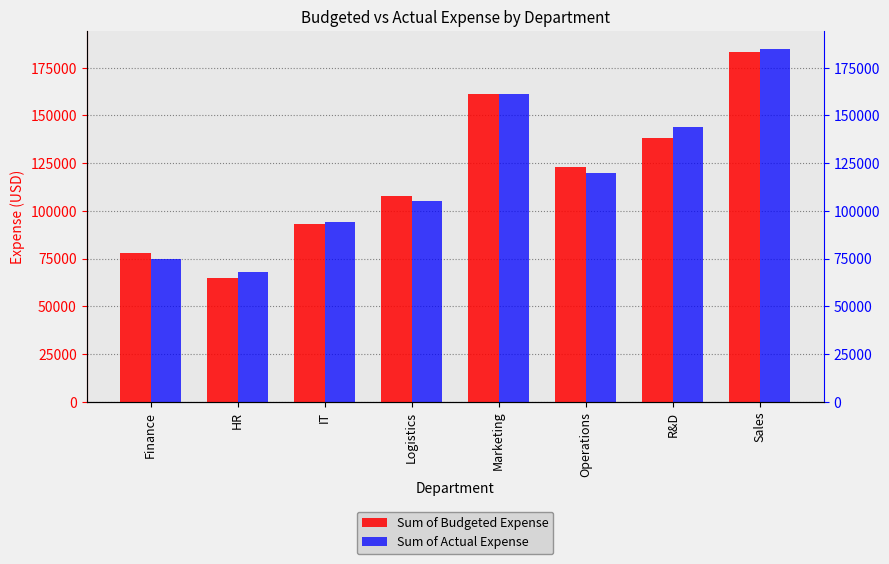

How many values in the Sum of Budgeted Expense series are below 123000?

4